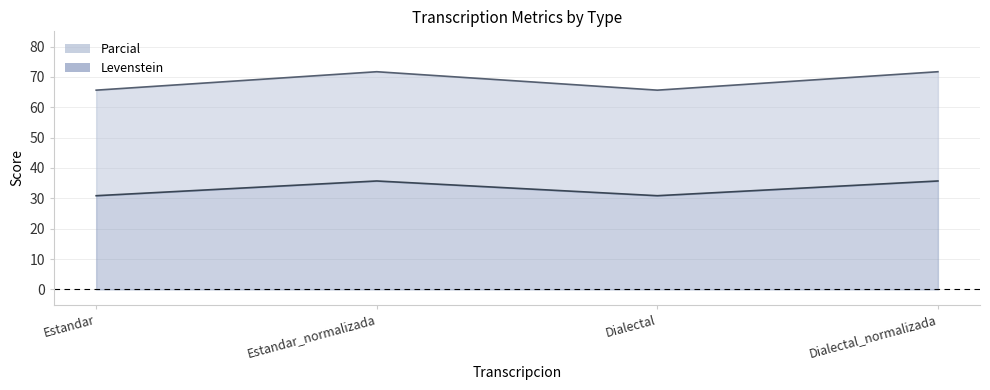

What is the total value across all series at Estandar_normalizada?

71.7